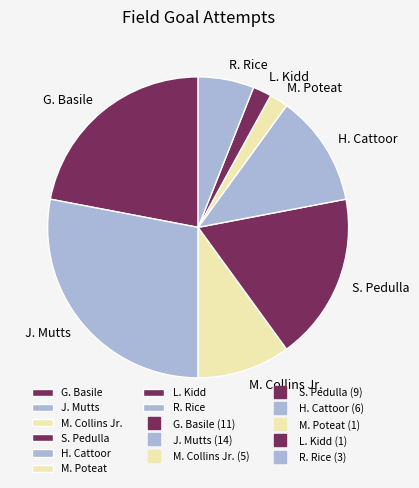

Is there a majority slice in this chart?

No